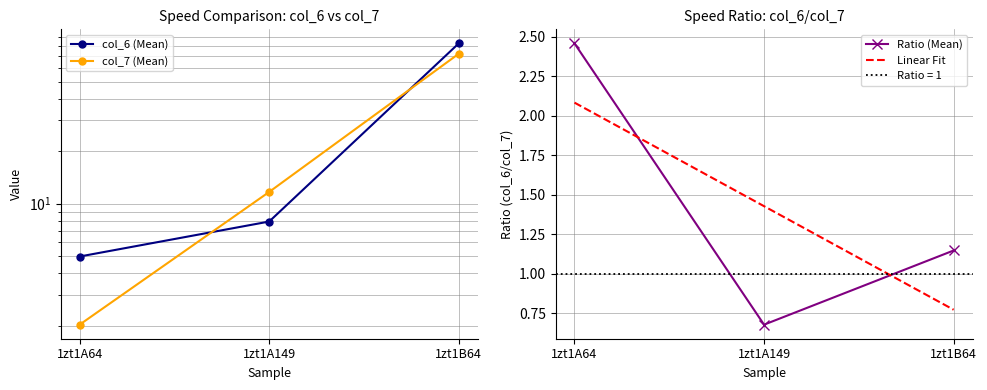

Where does the Linear Fit series first go above 1?

1zt1A64